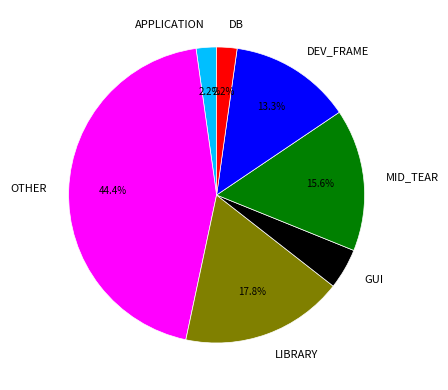

How much of the chart is everything except DB?

97.8%